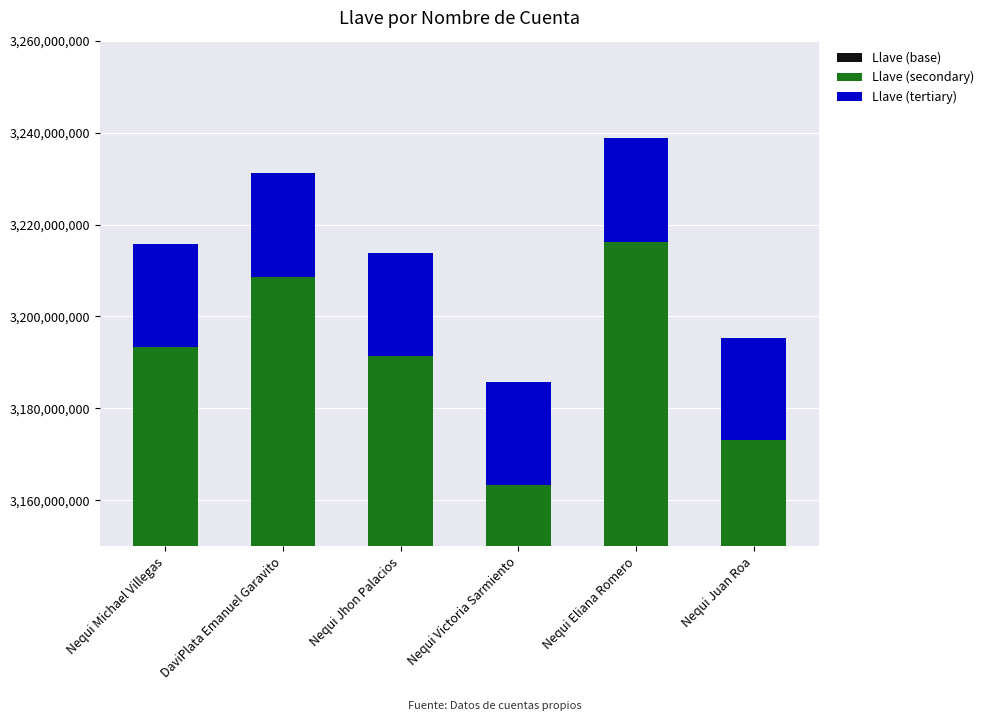

What is the difference between the second highest and minimum values in the Llave (secondary) series?

1366168.5